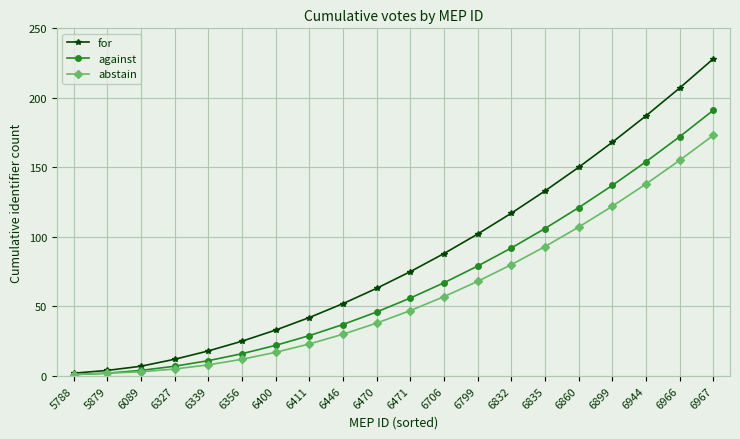

Between 6356 and 6967, which series saw the biggest shift?

for